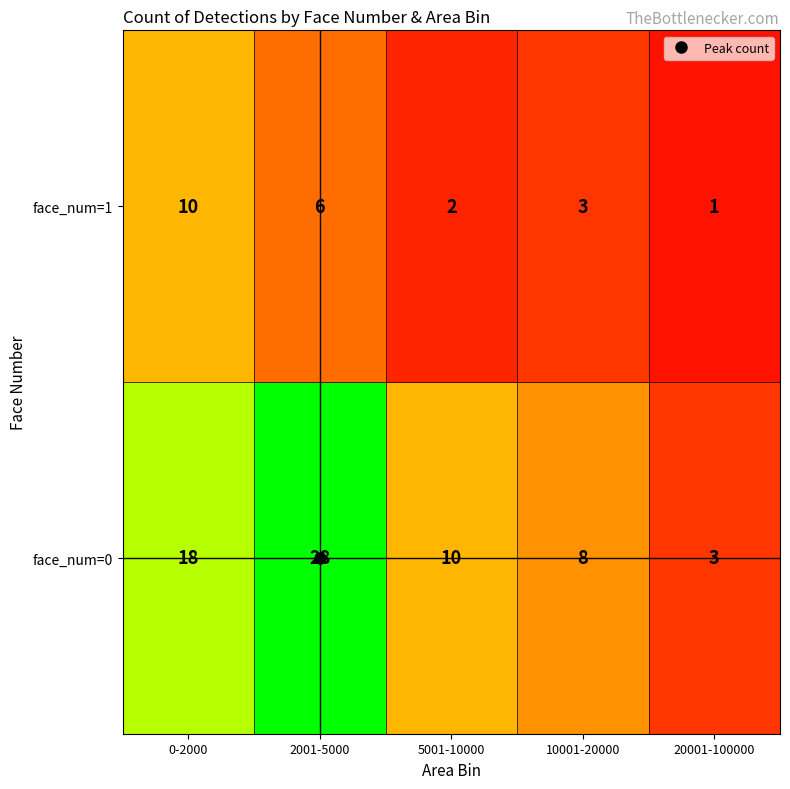

True or false: face_num=1 has a value of 1 at 10001-20000.

False